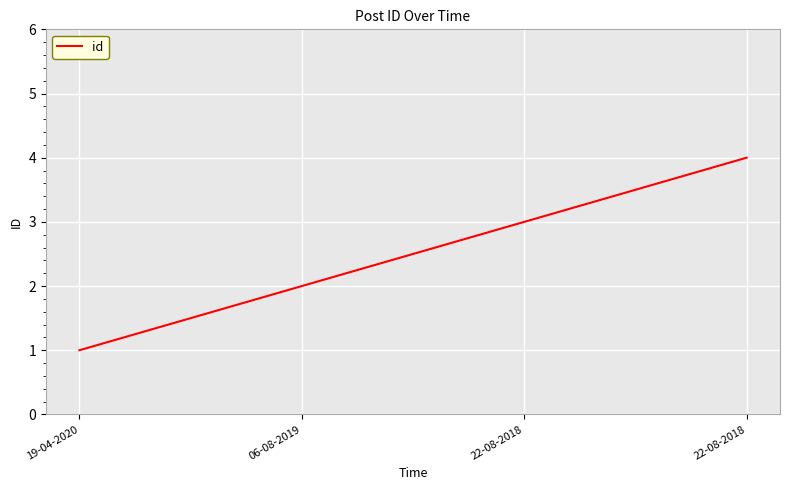

What is the ratio of the value at 22-08-2018 to the value at 22-08-2018?

0.8